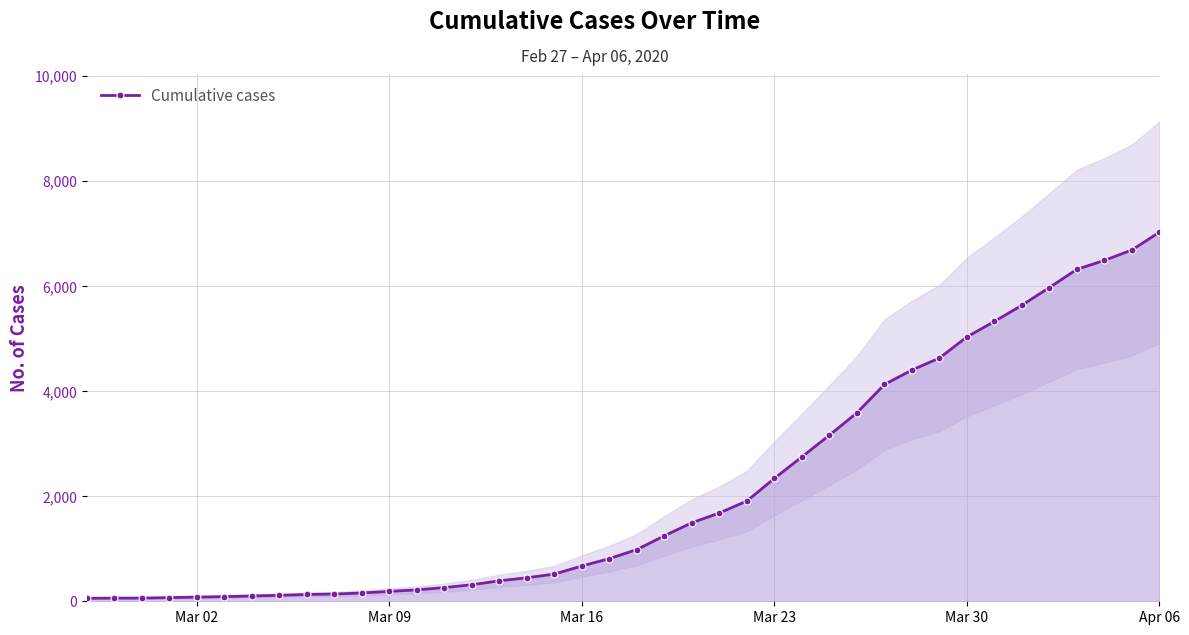

How many values in the Cumulative cases series are below 984?

20